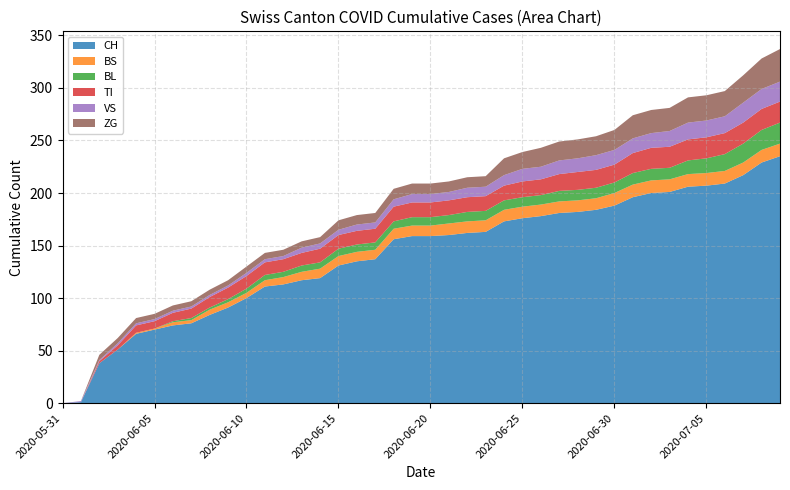

Reading left to right, extract all data points from this chart.

CH: 2020-05-31=0	2020-06-01=1	2020-06-02=38	2020-06-03=51	2020-06-04=66	2020-06-05=70	2020-06-06=74	2020-06-07=76	2020-06-08=84	2020-06-09=91	2020-06-10=100	2020-06-11=111	2020-06-12=113	2020-06-13=117	2020-06-14=119	2020-06-15=131	2020-06-16=135	2020-06-17=137	2020-06-18=156	2020-06-19=159	2020-06-20=159	2020-06-21=160	2020-06-22=162	2020-06-23=163	2020-06-24=173	2020-06-25=176	2020-06-26=178	2020-06-27=181	2020-06-28=182	2020-06-29=184	2020-06-30=188	2020-07-01=196	2020-07-02=200	2020-07-03=201	2020-07-04=206	2020-07-05=207	2020-07-06=209	2020-07-07=217	2020-07-08=229	2020-07-09=235
BS: 2020-05-31=0	2020-06-01=0	2020-06-02=0	2020-06-03=0	2020-06-04=1	2020-06-05=1	2020-06-06=3	2020-06-07=3	2020-06-08=5	2020-06-09=5	2020-06-10=5	2020-06-11=6	2020-06-12=7	2020-06-13=8	2020-06-14=9	2020-06-15=9	2020-06-16=9	2020-06-17=9	2020-06-18=10	2020-06-19=10	2020-06-20=10	2020-06-21=11	2020-06-22=11	2020-06-23=11	2020-06-24=11	2020-06-25=11	2020-06-26=11	2020-06-27=11	2020-06-28=11	2020-06-29=11	2020-06-30=12	2020-07-01=12	2020-07-02=12	2020-07-03=12	2020-07-04=12	2020-07-05=12	2020-07-06=12	2020-07-07=12	2020-07-08=12	2020-07-09=12
BL: 2020-05-31=0	2020-06-01=0	2020-06-02=0	2020-06-03=0	2020-06-04=0	2020-06-05=0	2020-06-06=1	2020-06-07=2	2020-06-08=2	2020-06-09=3	2020-06-10=4	2020-06-11=5	2020-06-12=5	2020-06-13=6	2020-06-14=6	2020-06-15=7	2020-06-16=7	2020-06-17=7	2020-06-18=7	2020-06-19=8	2020-06-20=8	2020-06-21=8	2020-06-22=9	2020-06-23=9	2020-06-24=9	2020-06-25=9	2020-06-26=9	2020-06-27=10	2020-06-28=10	2020-06-29=10	2020-06-30=10	2020-07-01=11	2020-07-02=11	2020-07-03=11	2020-07-04=13	2020-07-05=14	2020-07-06=16	2020-07-07=18	2020-07-08=19	2020-07-09=20
TI: 2020-05-31=0	2020-06-01=0	2020-06-02=2	2020-06-03=4	2020-06-04=7	2020-06-05=7	2020-06-06=8	2020-06-07=9	2020-06-08=10	2020-06-09=11	2020-06-10=12	2020-06-11=12	2020-06-12=12	2020-06-13=12	2020-06-14=13	2020-06-15=13	2020-06-16=13	2020-06-17=13	2020-06-18=14	2020-06-19=14	2020-06-20=14	2020-06-21=14	2020-06-22=14	2020-06-23=14	2020-06-24=14	2020-06-25=15	2020-06-26=15	2020-06-27=16	2020-06-28=17	2020-06-29=17	2020-06-30=17	2020-07-01=19	2020-07-02=20	2020-07-03=20	2020-07-04=20	2020-07-05=20	2020-07-06=20	2020-07-07=20	2020-07-08=20	2020-07-09=20
VS: 2020-05-31=0	2020-06-01=1	2020-06-02=1	2020-06-03=2	2020-06-04=2	2020-06-05=2	2020-06-06=2	2020-06-07=2	2020-06-08=2	2020-06-09=2	2020-06-10=3	2020-06-11=3	2020-06-12=3	2020-06-13=5	2020-06-14=5	2020-06-15=5	2020-06-16=6	2020-06-17=6	2020-06-18=7	2020-06-19=8	2020-06-20=8	2020-06-21=8	2020-06-22=9	2020-06-23=9	2020-06-24=10	2020-06-25=12	2020-06-26=12	2020-06-27=13	2020-06-28=13	2020-06-29=14	2020-06-30=14	2020-07-01=14	2020-07-02=14	2020-07-03=15	2020-07-04=16	2020-07-05=16	2020-07-06=16	2020-07-07=19	2020-07-08=19	2020-07-09=19
ZG: 2020-05-31=0	2020-06-01=0	2020-06-02=5	2020-06-03=5	2020-06-04=5	2020-06-05=5	2020-06-06=5	2020-06-07=5	2020-06-08=5	2020-06-09=5	2020-06-10=6	2020-06-11=6	2020-06-12=6	2020-06-13=6	2020-06-14=6	2020-06-15=9	2020-06-16=9	2020-06-17=9	2020-06-18=10	2020-06-19=10	2020-06-20=10	2020-06-21=10	2020-06-22=10	2020-06-23=10	2020-06-24=16	2020-06-25=16	2020-06-26=18	2020-06-27=18	2020-06-28=18	2020-06-29=18	2020-06-30=19	2020-07-01=22	2020-07-02=22	2020-07-03=22	2020-07-04=24	2020-07-05=24	2020-07-06=24	2020-07-07=26	2020-07-08=29	2020-07-09=31